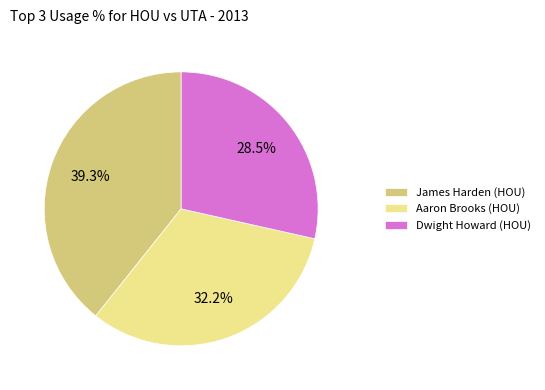

Between Dwight Howard (HOU) and James Harden (HOU), which is larger?

James Harden (HOU)